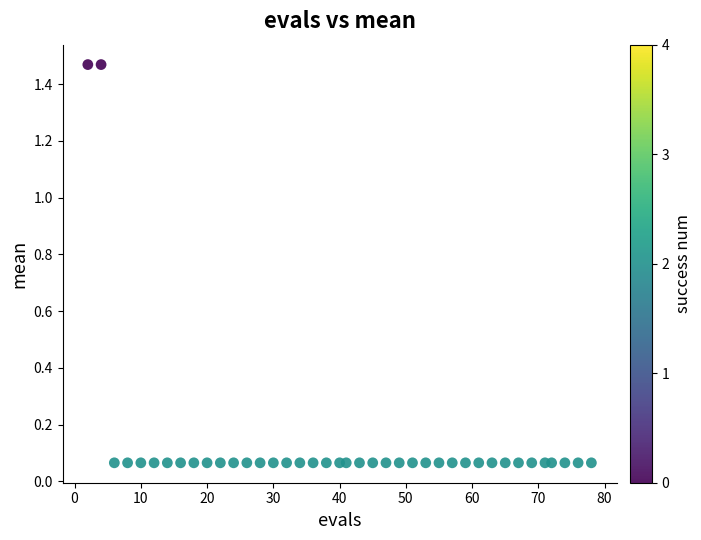

What is the range of X values (max minus min)?

76.0